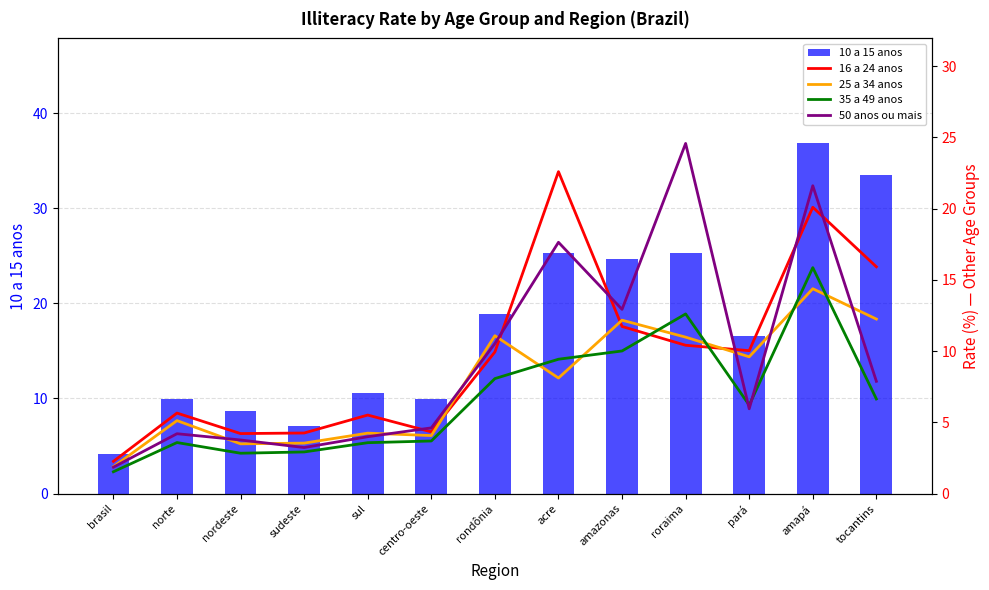

Which category has the lowest value across all series?

brasil